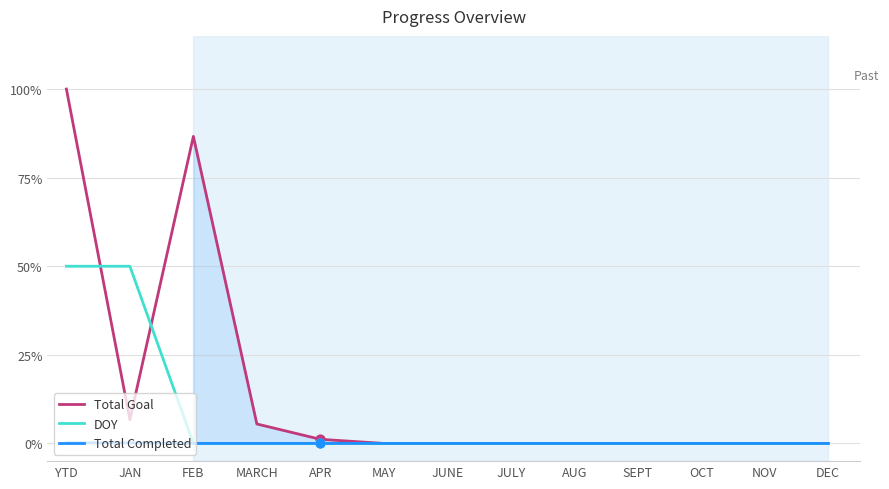

Which series has the largest total across all categories?

Total Goal